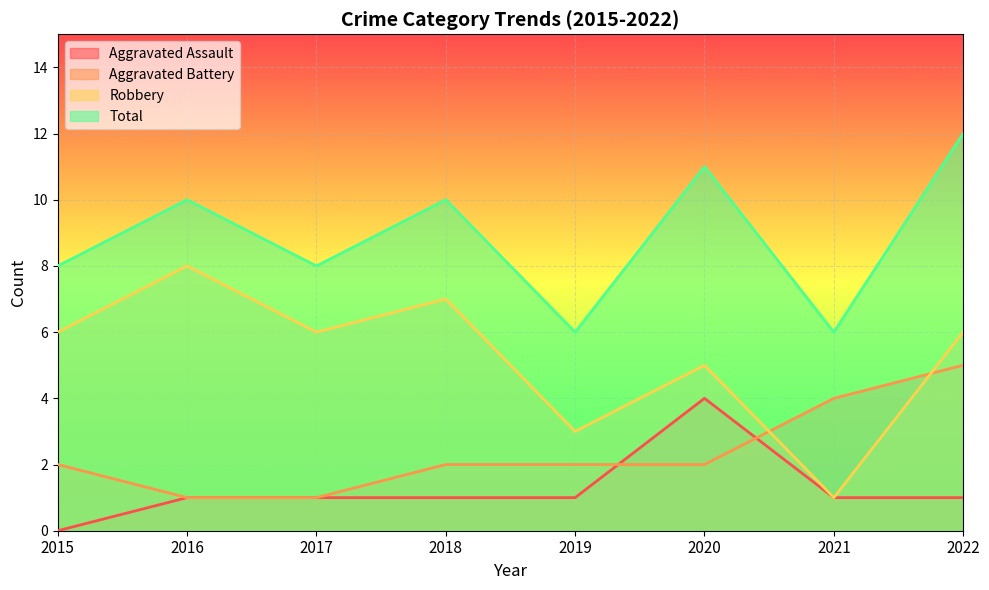

Rank the categories by Total value from lowest to highest.

2019, 2021, 2015, 2017, 2016, 2018, 2020, 2022